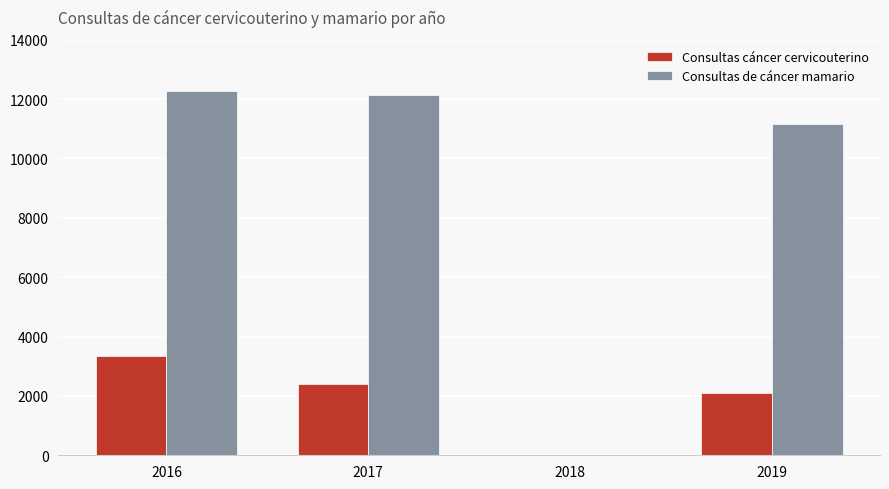

The value of Consultas de cáncer mamario at 2017 is 6360. True or false?

False